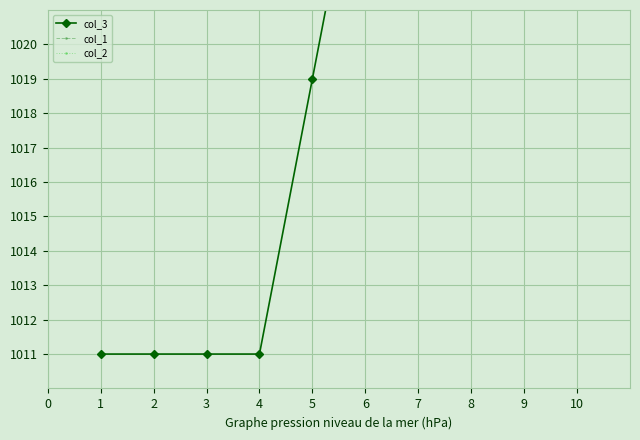

Count the number of data series in this chart.

3